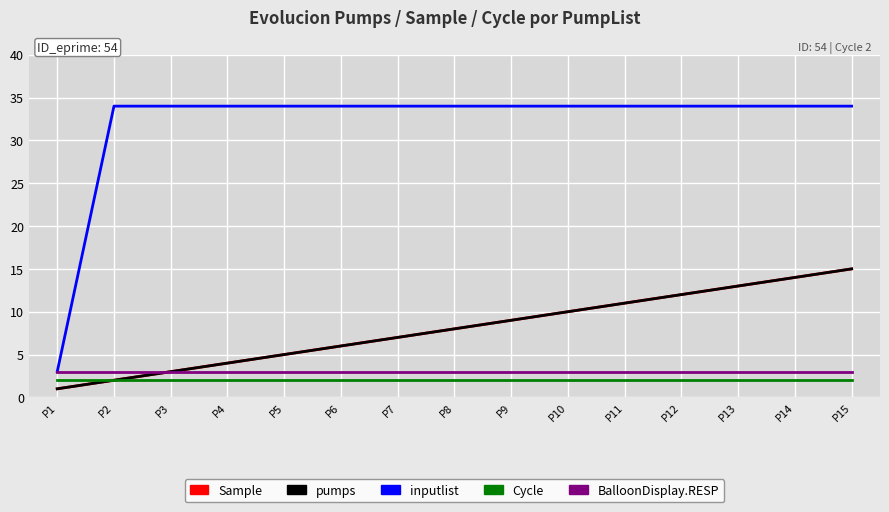

Reading left to right, extract all data points from this chart.

Sample: P1=1	P2=2	P3=3	P4=4	P5=5	P6=6	P7=7	P8=8	P9=9	P10=10	P11=11	P12=12	P13=13	P14=14	P15=15
pumps: P1=1	P2=2	P3=3	P4=4	P5=5	P6=6	P7=7	P8=8	P9=9	P10=10	P11=11	P12=12	P13=13	P14=14	P15=15
Cycle: P1=2	P2=2	P3=2	P4=2	P5=2	P6=2	P7=2	P8=2	P9=2	P10=2	P11=2	P12=2	P13=2	P14=2	P15=2
inputlist: P1=3	P2=34	P3=34	P4=34	P5=34	P6=34	P7=34	P8=34	P9=34	P10=34	P11=34	P12=34	P13=34	P14=34	P15=34
BalloonDisplay.RESP: P1=3	P2=3	P3=3	P4=3	P5=3	P6=3	P7=3	P8=3	P9=3	P10=3	P11=3	P12=3	P13=3	P14=3	P15=3